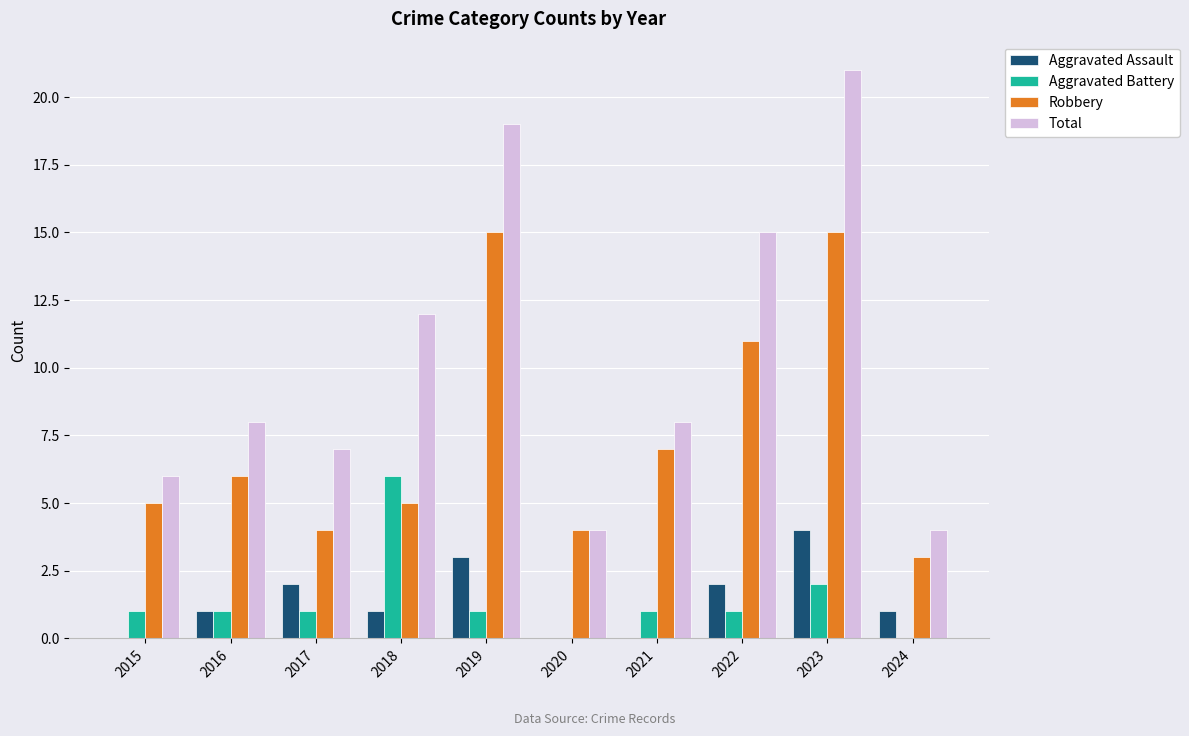

Between 2016 and 2020, which series saw the biggest shift?

Total